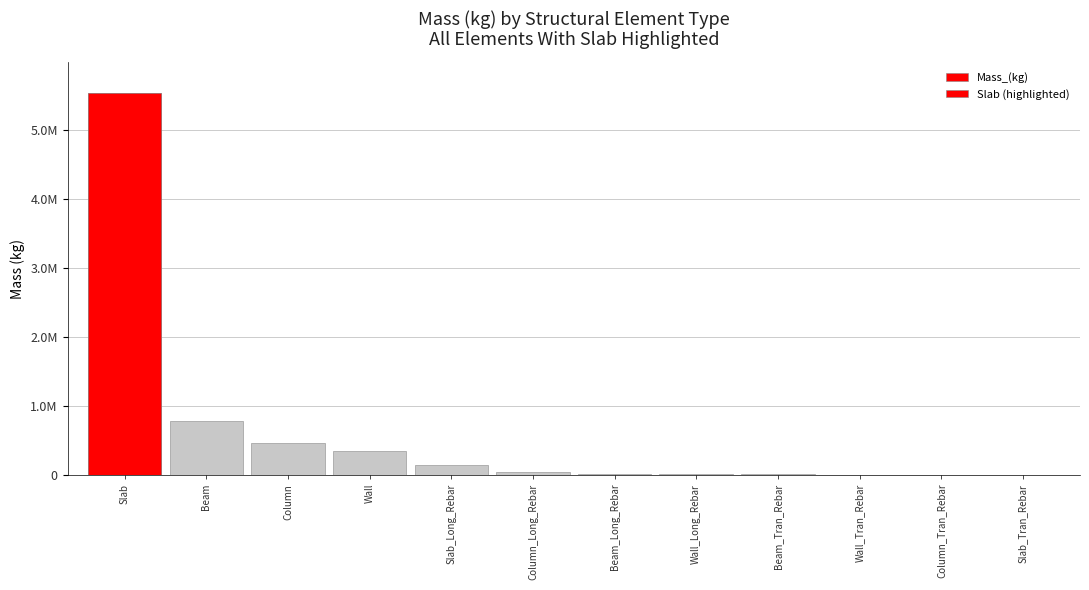

What is the difference between the maximum and minimum values?

5533827.5